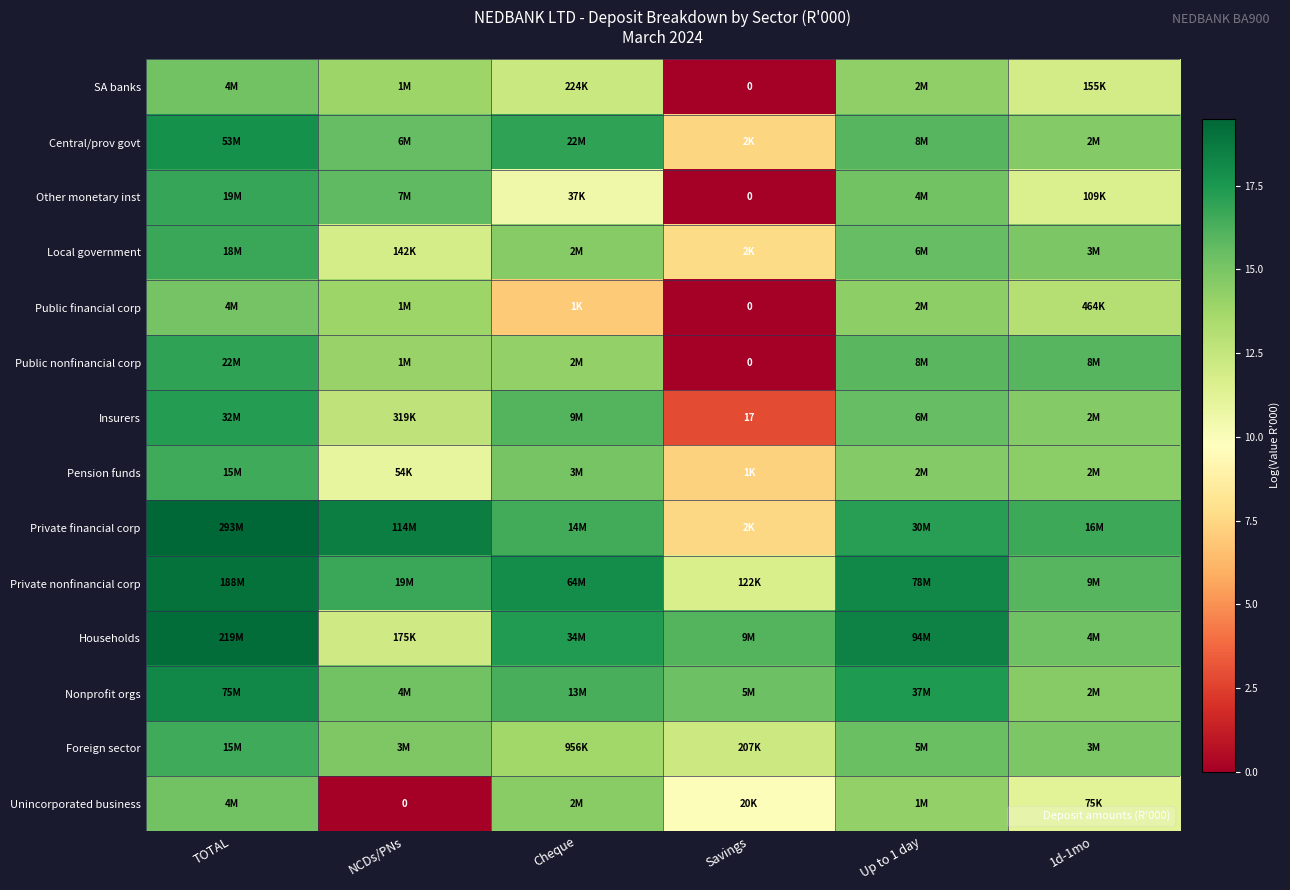

At which category does the chart reach its peak across all series?

TOTAL